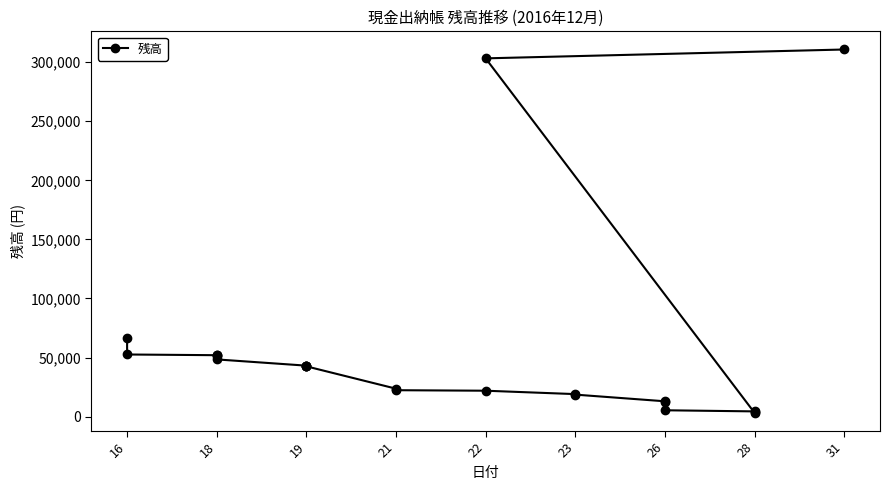

What is the difference between the second highest and second lowest values?

299152